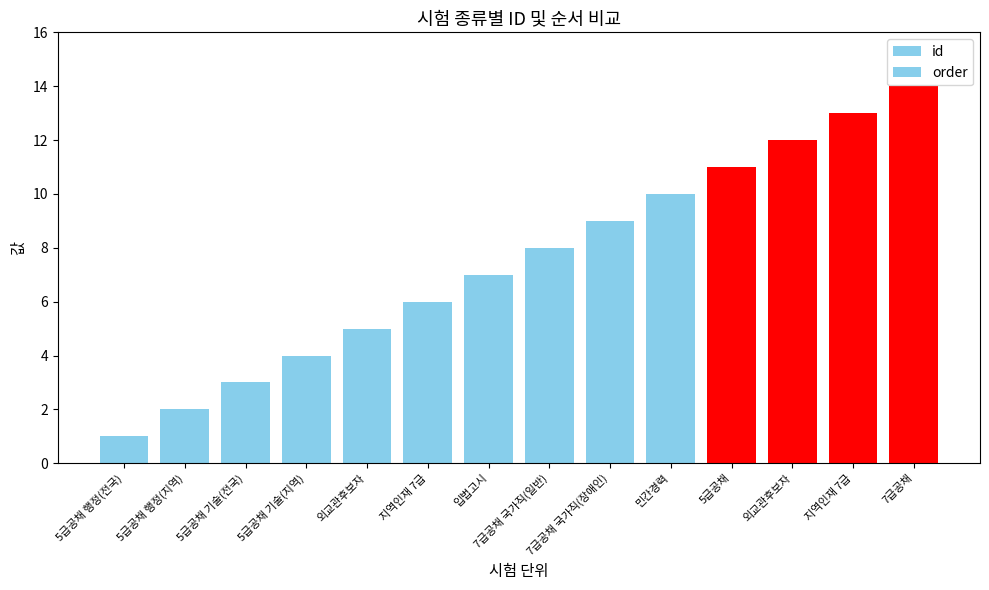

How many groups of bars are there?

14